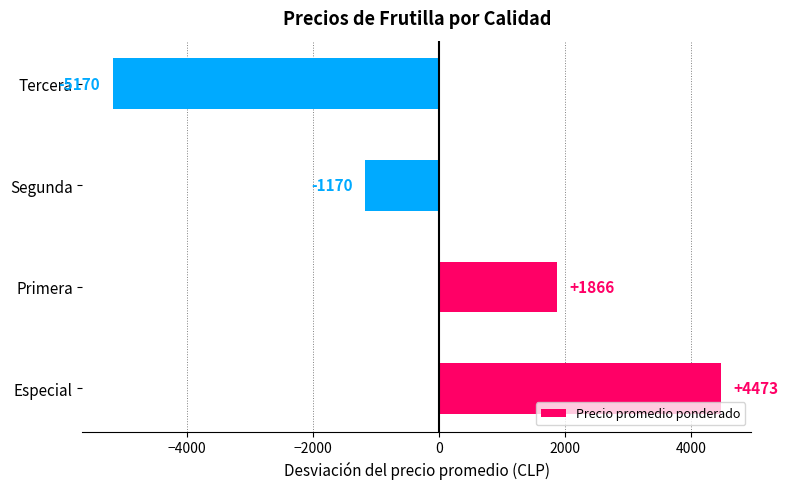

How many data points are less than 1866?

2